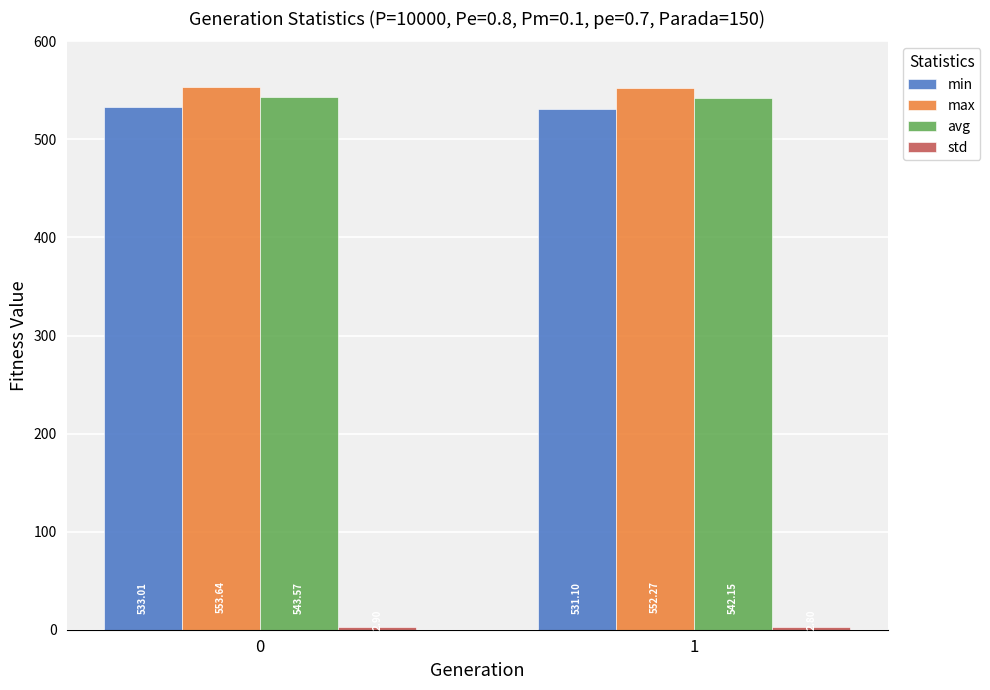

Is it true that max equals 552.3 at 1?

True